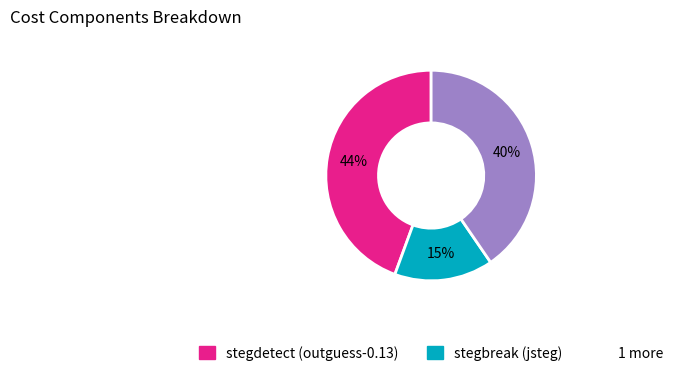

To the nearest percent, what is the average slice percentage?

33%